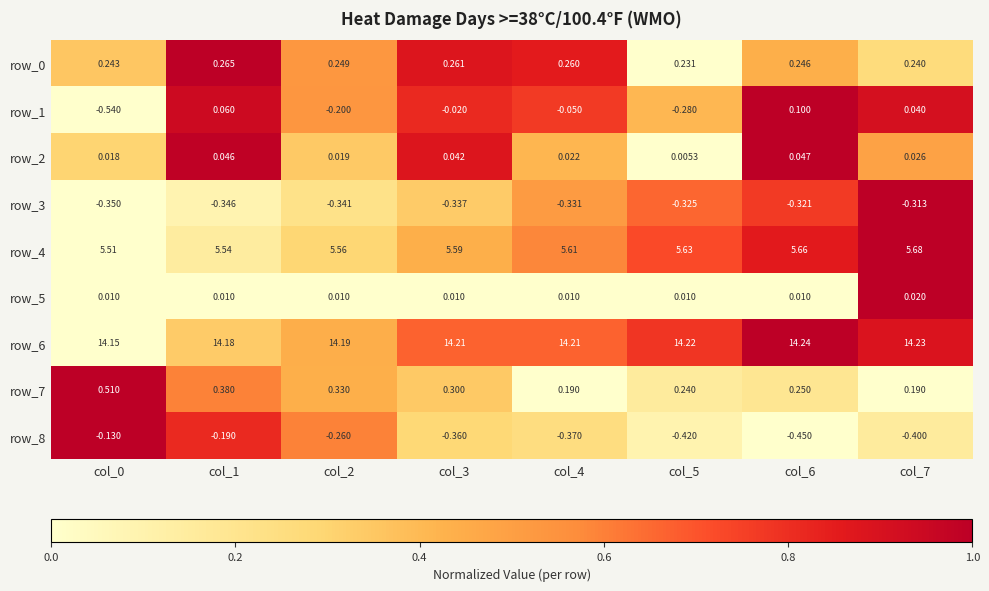

Is the value of row_8 at col_7 greater than the value of row_3 at col_6?

No